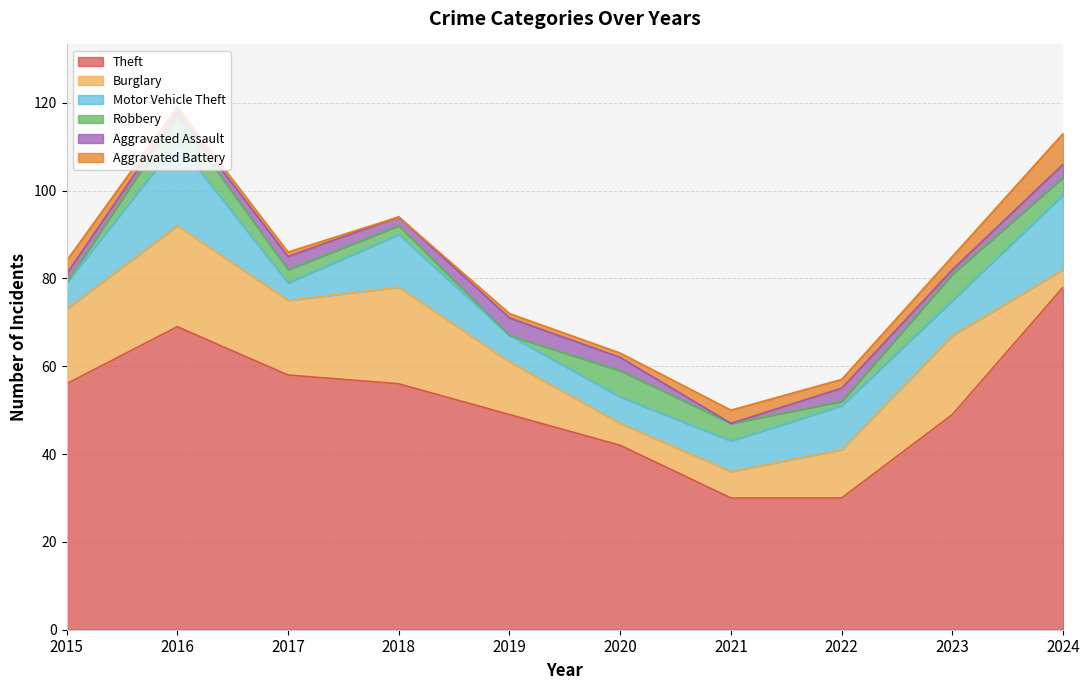

How many interior local valleys does the Motor Vehicle Theft series have?

2